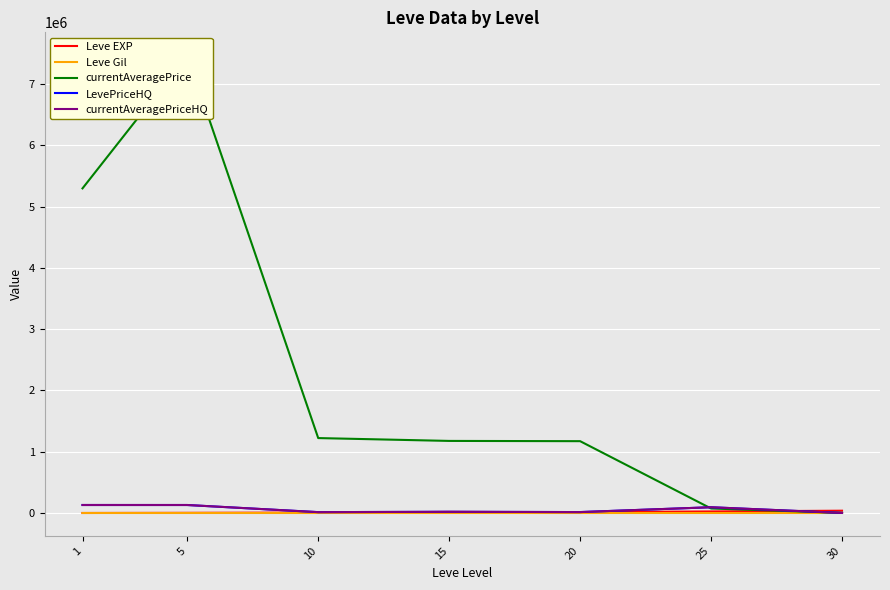

Is the value of LevePriceHQ at 5 greater than the value of Leve Gil at 1?

Yes